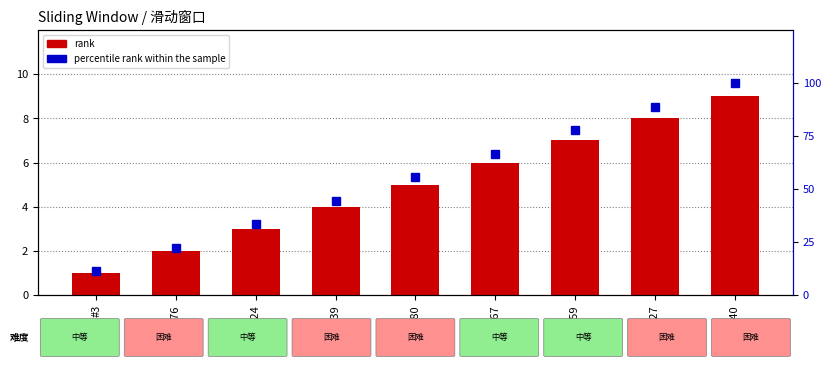

What is the label of the 9th bar from the right?

#3